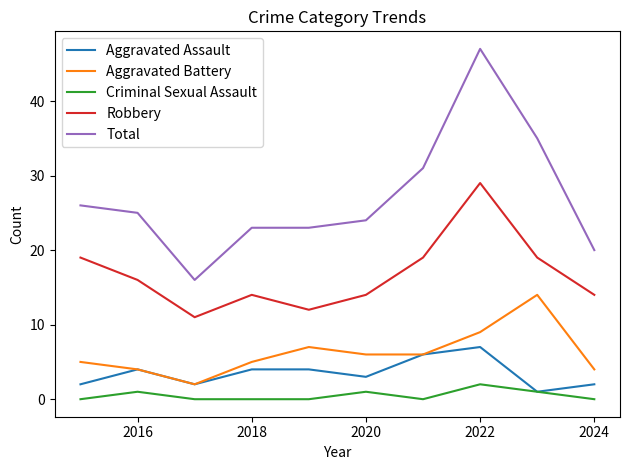

Which series has the largest total across all categories?

Total